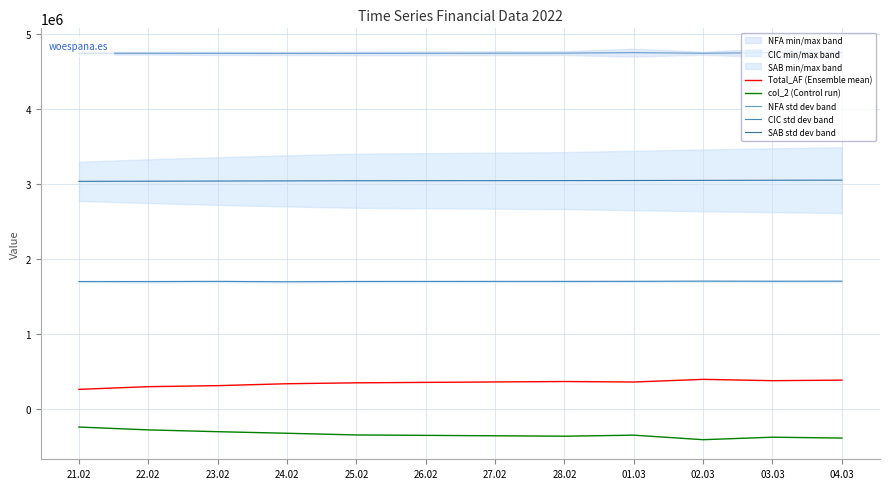

In NFA std dev band, how many points are lower than both neighbors (excluding endpoints)?

2